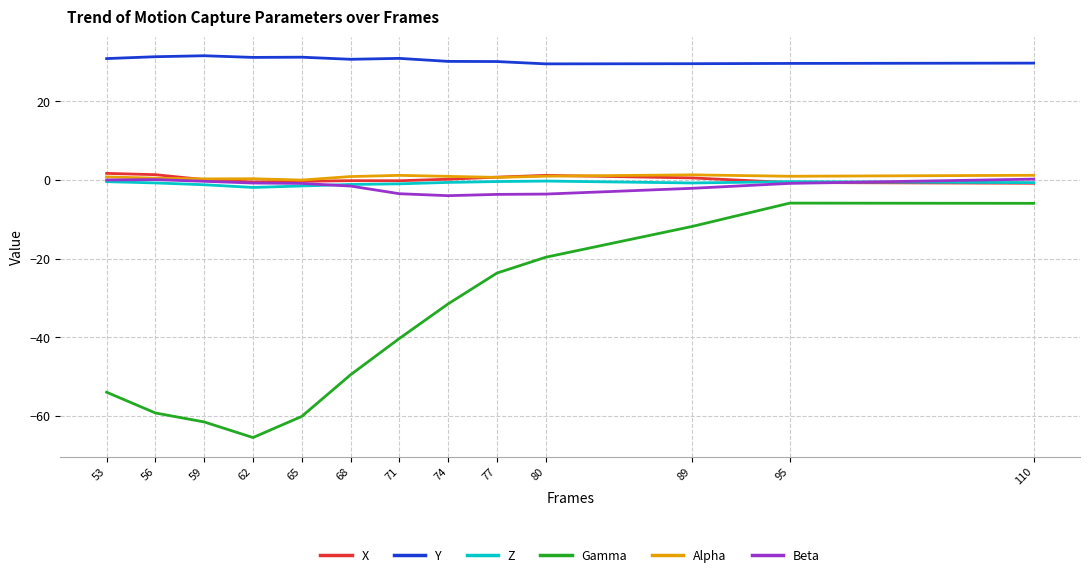

What is the sum of the Gamma values at 95 and 71?

-46.2